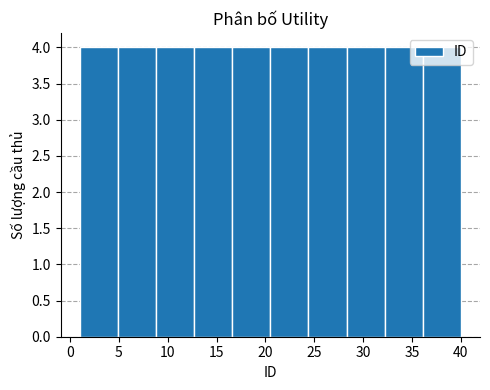

Reading left to right, transcribe this chart: for each bar, give the range it covers on the x-axis and its height. Neither the bar edges nor the heights are printed on the chart, so give them approximately, as read against the axes.

1.0 to 4.9: 4
4.9 to 8.8: 4
8.8 to 12.7: 4
12.7 to 16.6: 4
16.6 to 20.5: 4
20.5 to 24.4: 4
24.4 to 28.3: 4
28.3 to 32.2: 4
32.2 to 36.1: 4
36.1 to 40.0: 4